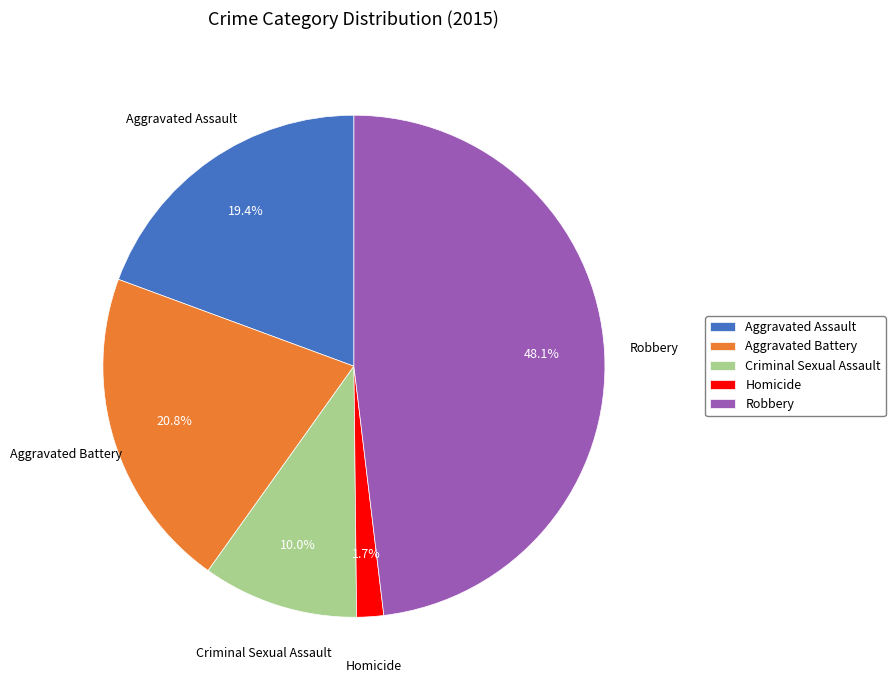

Count the number of slices in the pie.

5